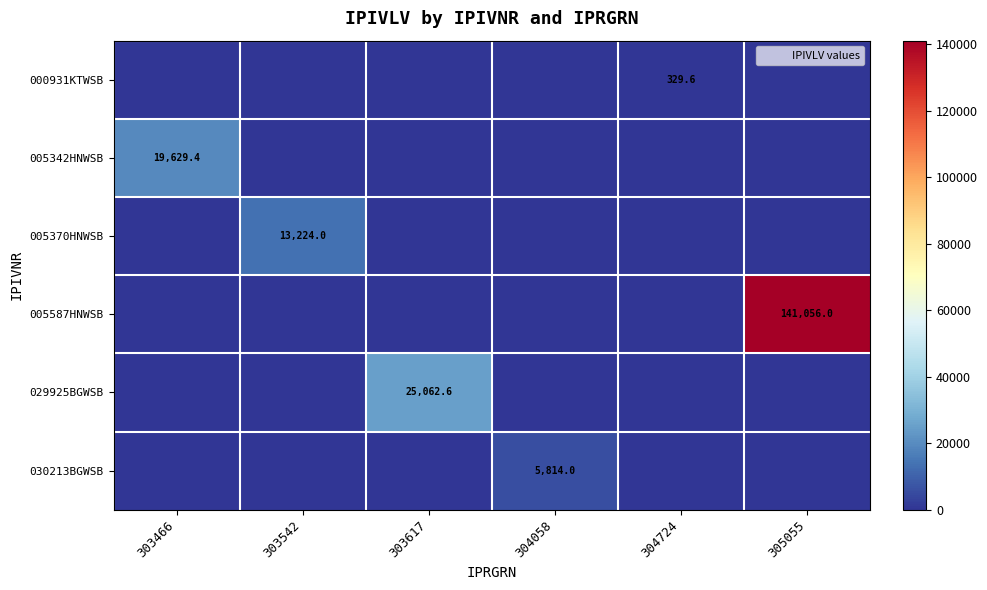

The value of 030213BGWSB at 304058 is 2816.1. True or false?

False